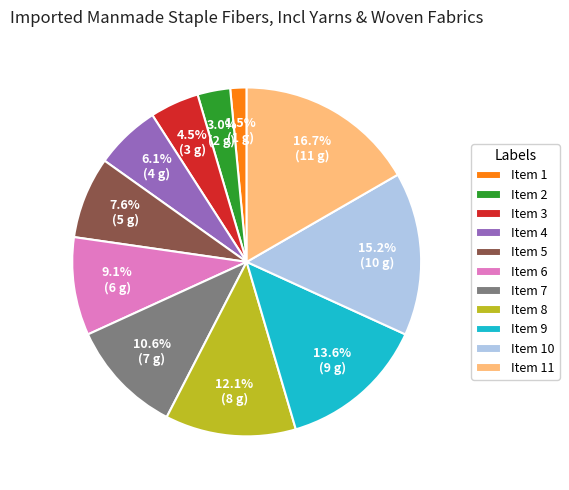

Is Item 7 the majority of the pie?

No